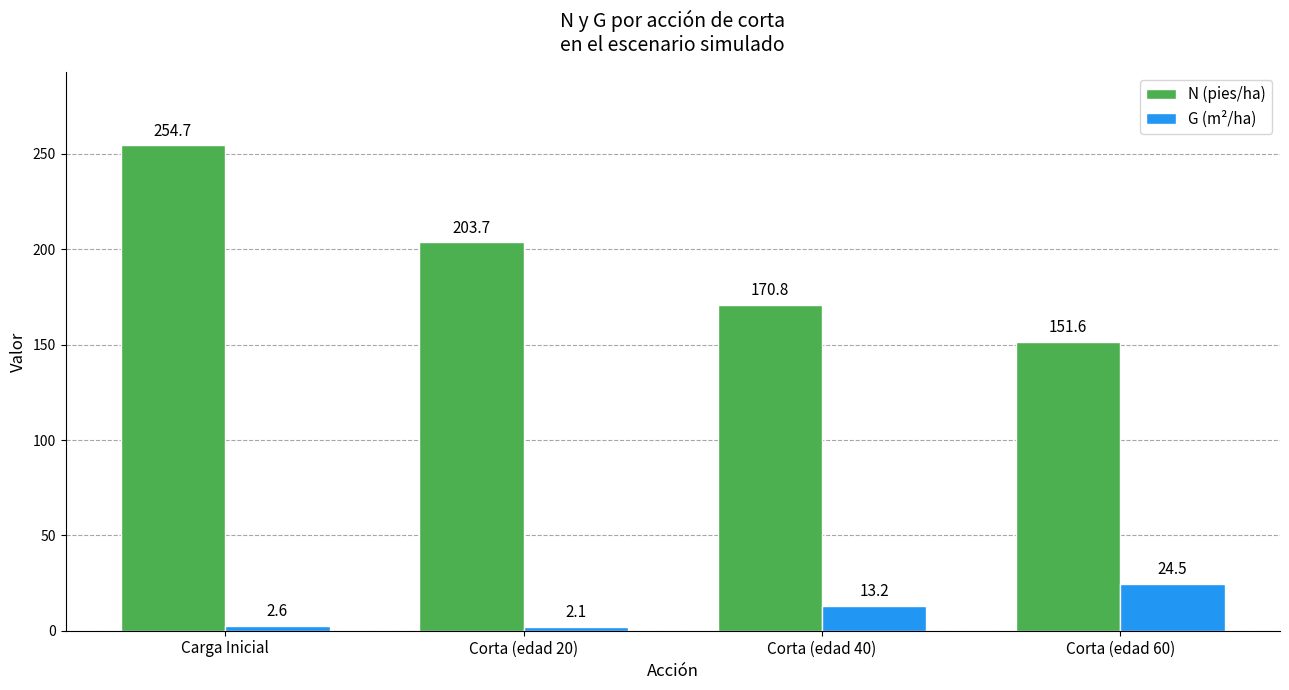

How many distinct data groups are displayed?

2